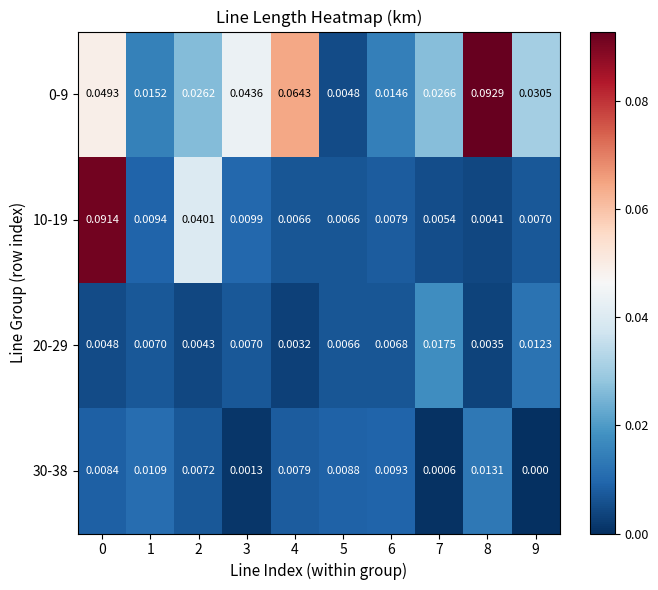

How many values in 30-38 are above zero?

9